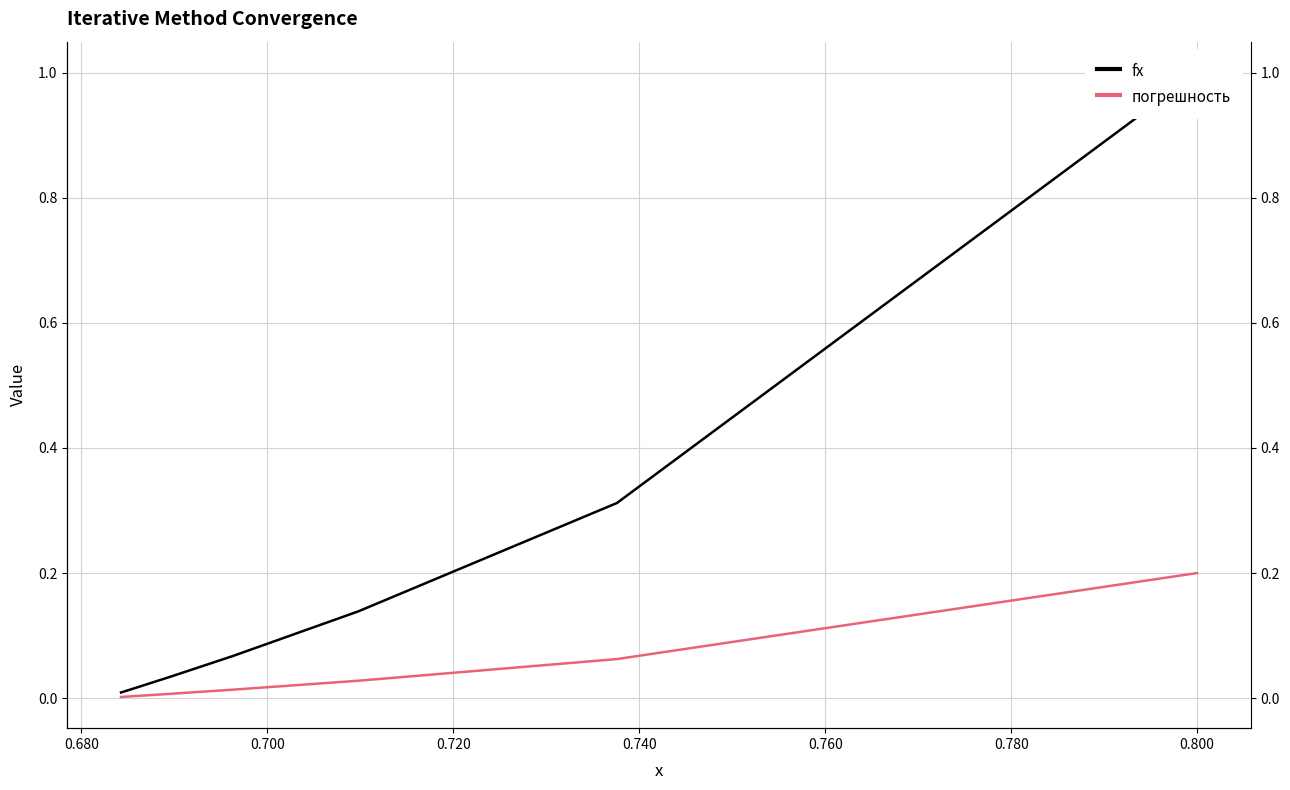

Rank the series at 0.740 from highest to lowest value.

fx, погрешность